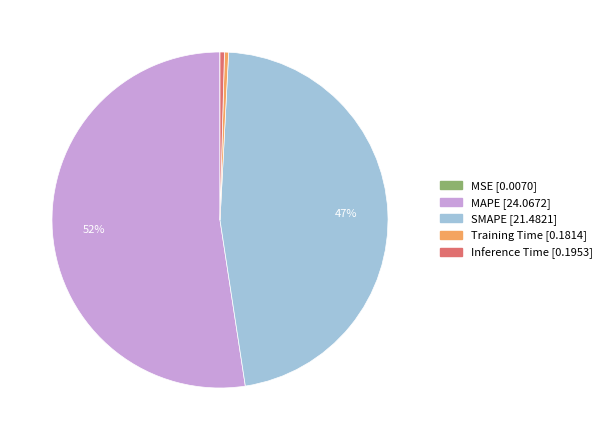

Which has a higher value, Training Time or MAPE?

MAPE